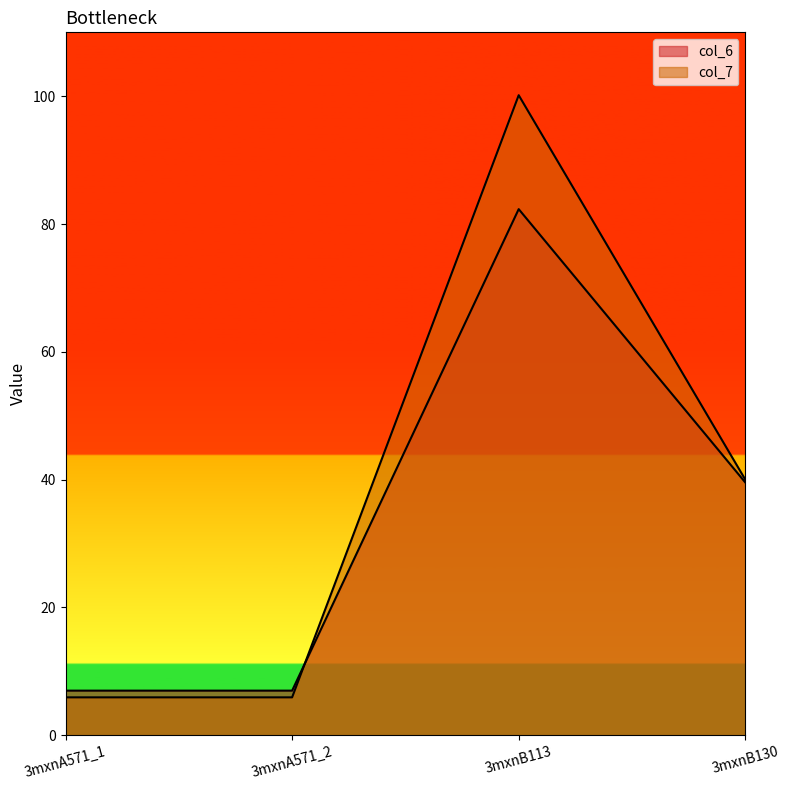

How many values in the col_7 series exceed 40?

2